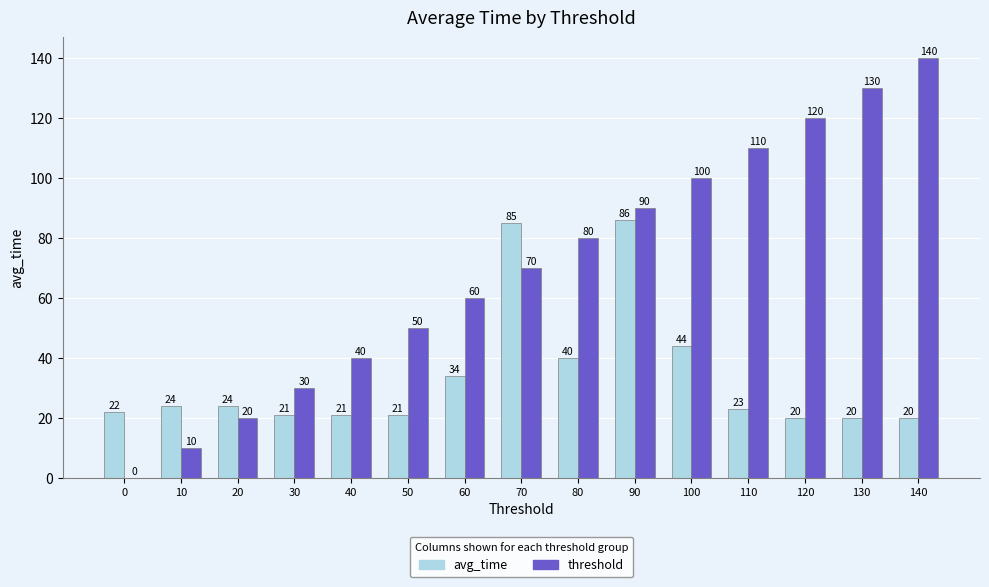

Is the value of threshold at 50 greater than the value of avg_time at 100?

Yes